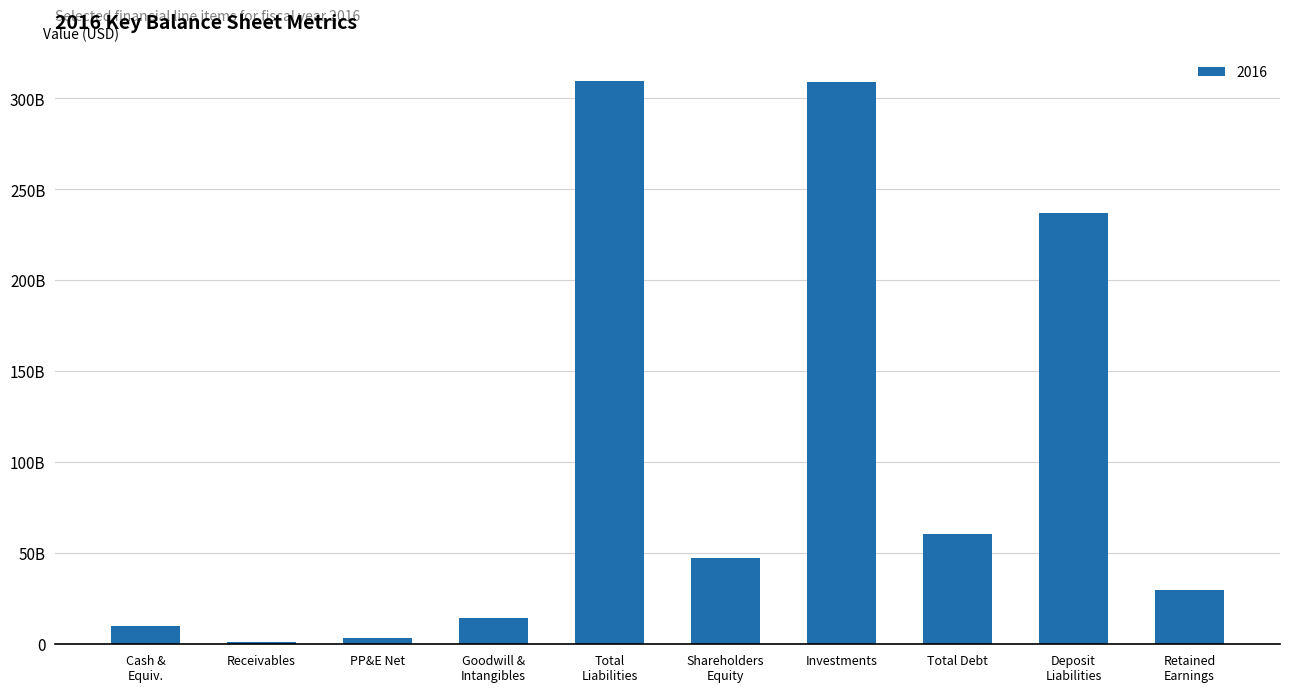

What is the label of the 6th bar from the left?

Shareholders
Equity